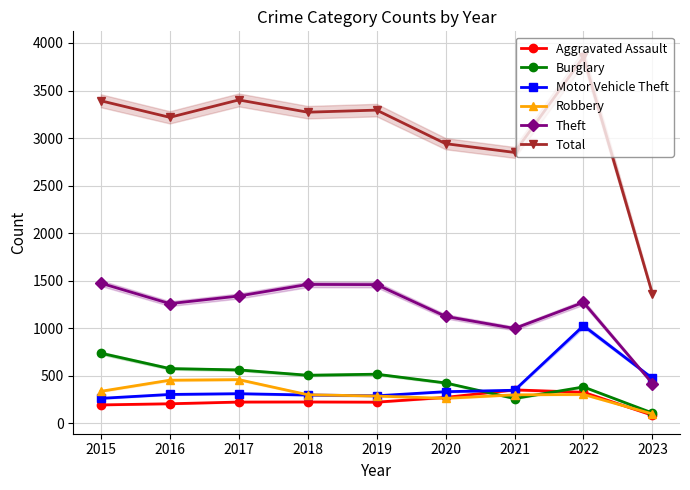

What is the smallest value displayed?

85